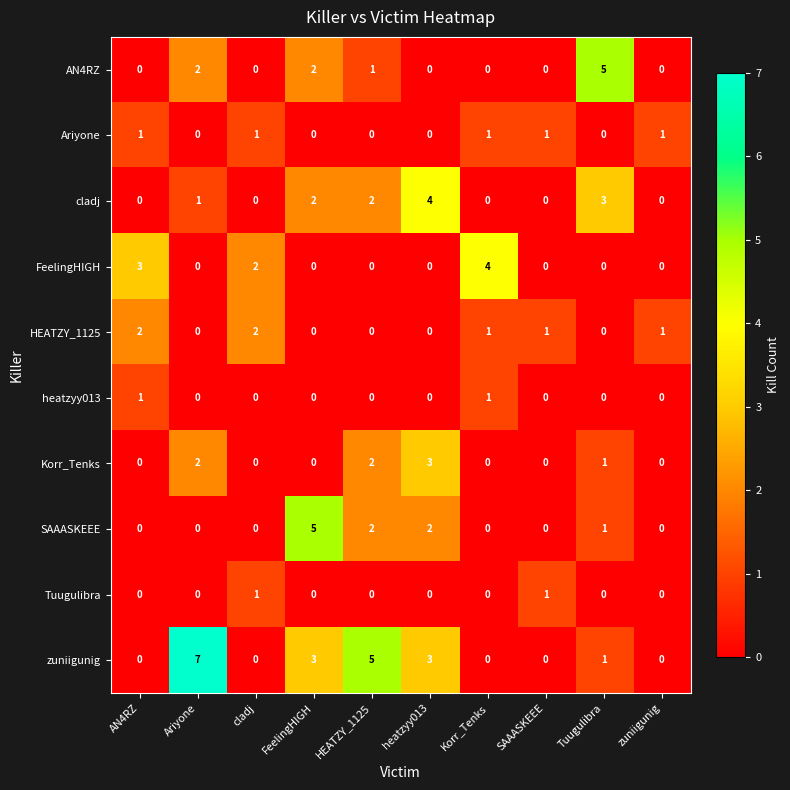

How many data points does each series have?

10